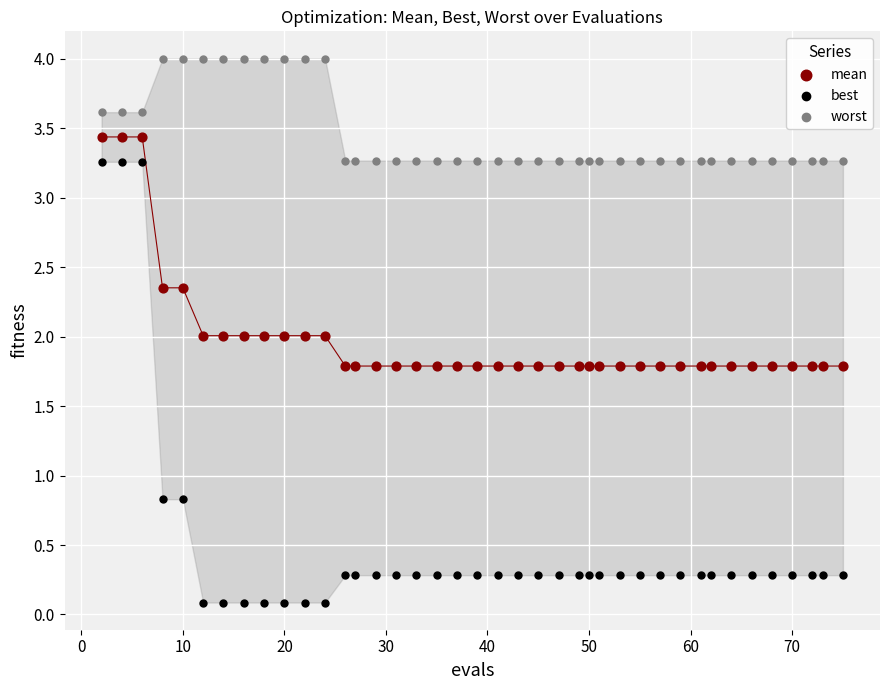

What is the X range (max minus min) for the scatter plot?

73.0